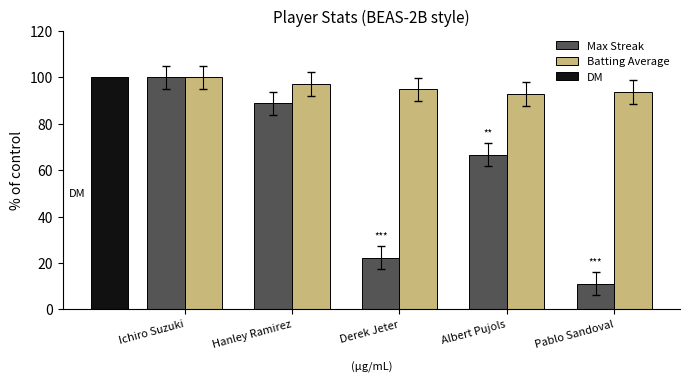

Is the value of Max Streak at Ichiro Suzuki greater than the value of Batting Average at Albert Pujols?

Yes